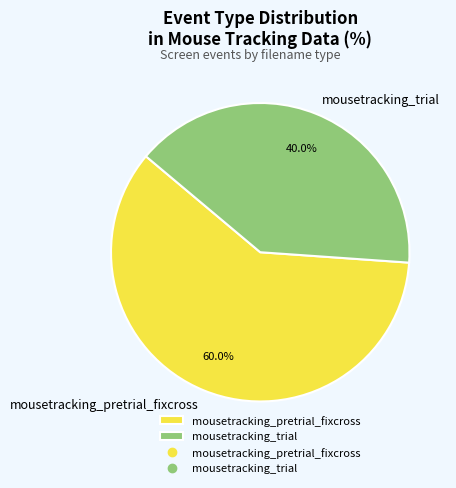

What is the largest slice in the pie chart?

mousetracking_pretrial_fixcross